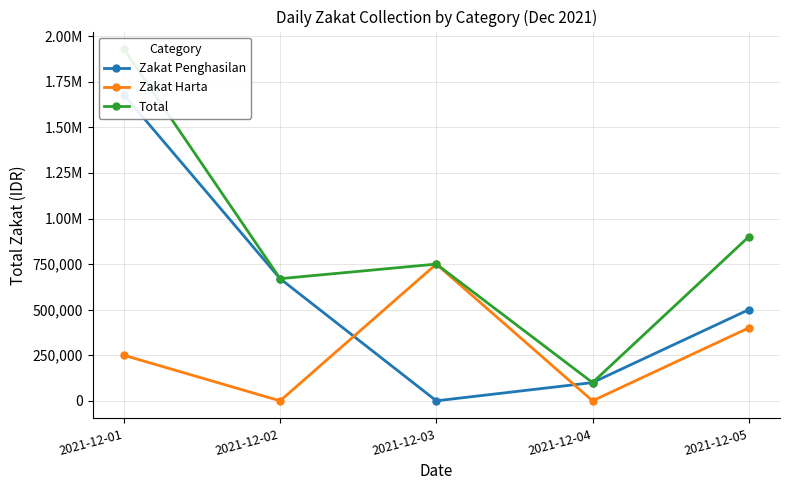

True or false: Total and Zakat Harta intersect in this chart.

False